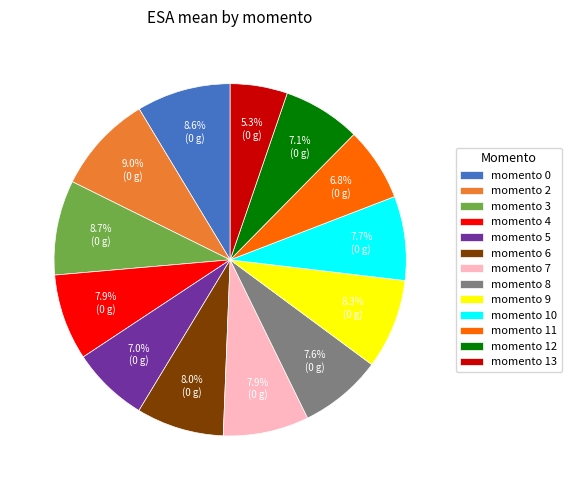

Is it true that momento 7 is 1% of the pie?

False